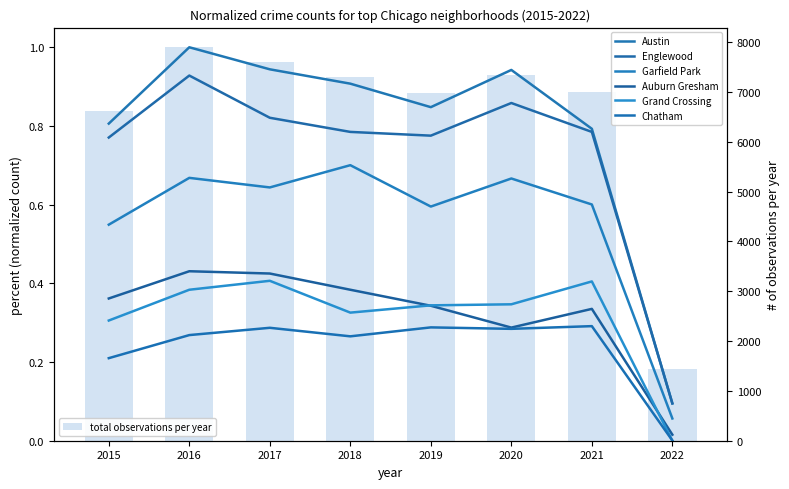

Reading left to right, what are all the values shown in this chart?

Austin: 0.8	1.0	0.9	0.9	0.8	0.9	0.8	0.1
Englewood: 0.8	0.9	0.8	0.8	0.8	0.9	0.8	0.1
Garfield Park: 0.5	0.7	0.6	0.7	0.6	0.7	0.6	0.1
Auburn Gresham: 0.4	0.4	0.4	0.4	0.3	0.3	0.3	0.0
Grand Crossing: 0.3	0.4	0.4	0.3	0.3	0.3	0.4	0.0
Chatham: 0.2	0.3	0.3	0.3	0.3	0.3	0.3	0.0